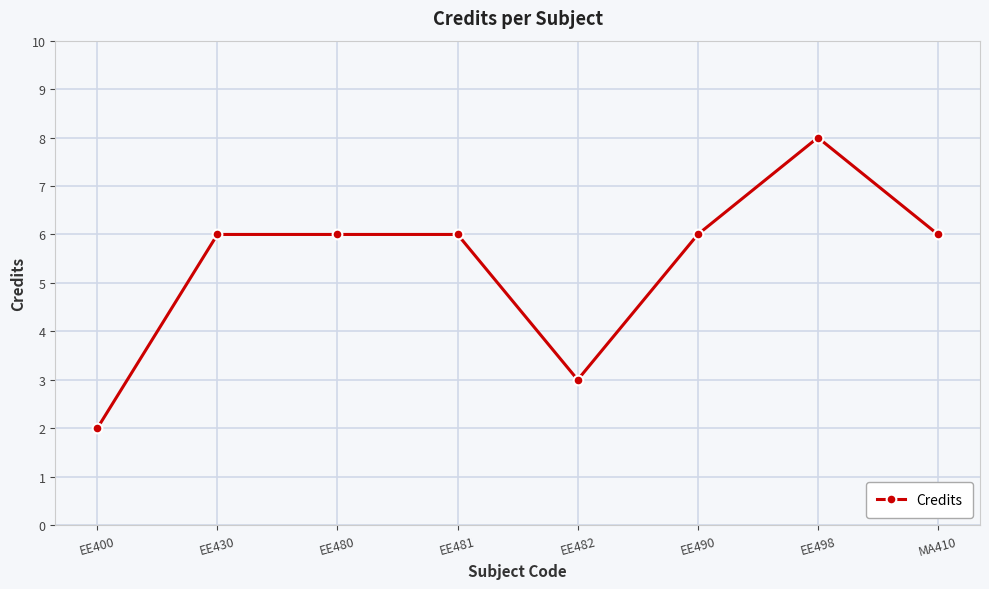

What position from the left is EE481?

4